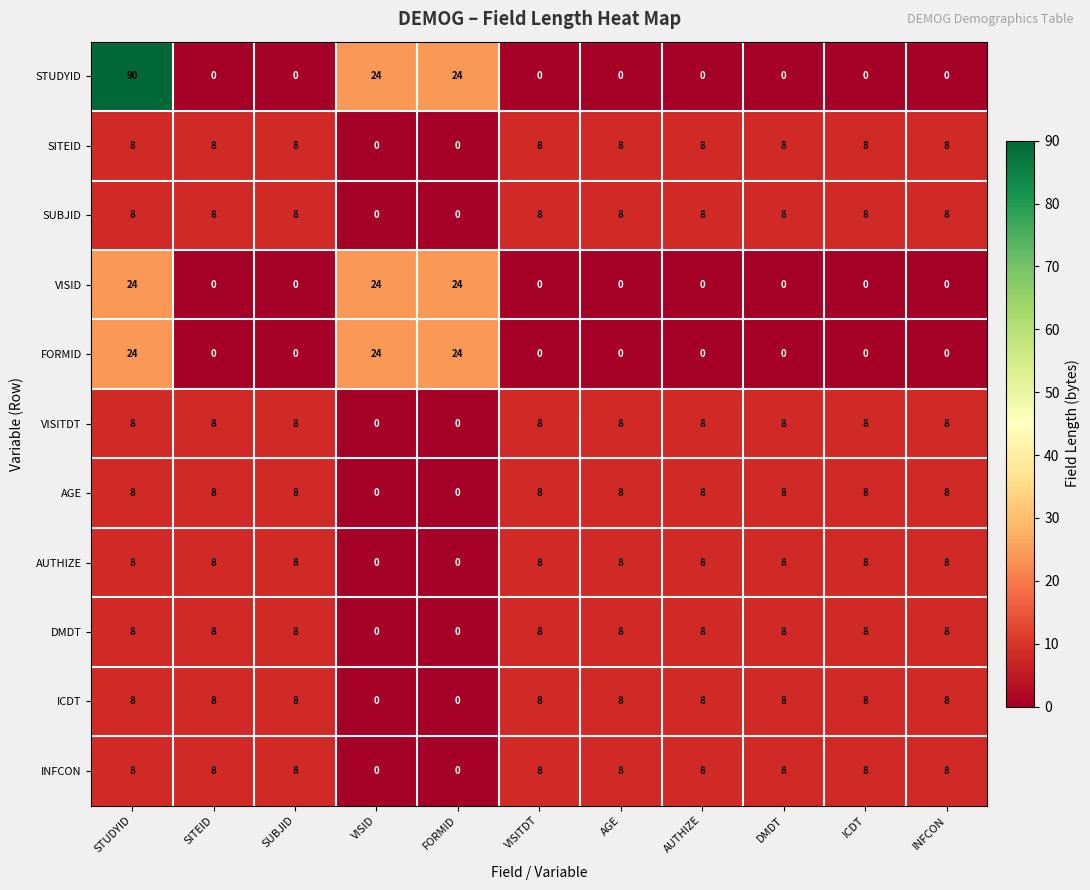

Which series has the largest total across all categories?

STUDYID